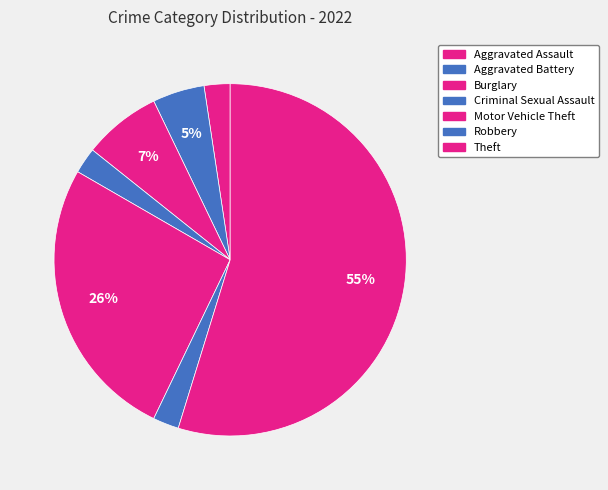

Count the number of slices in the pie.

7